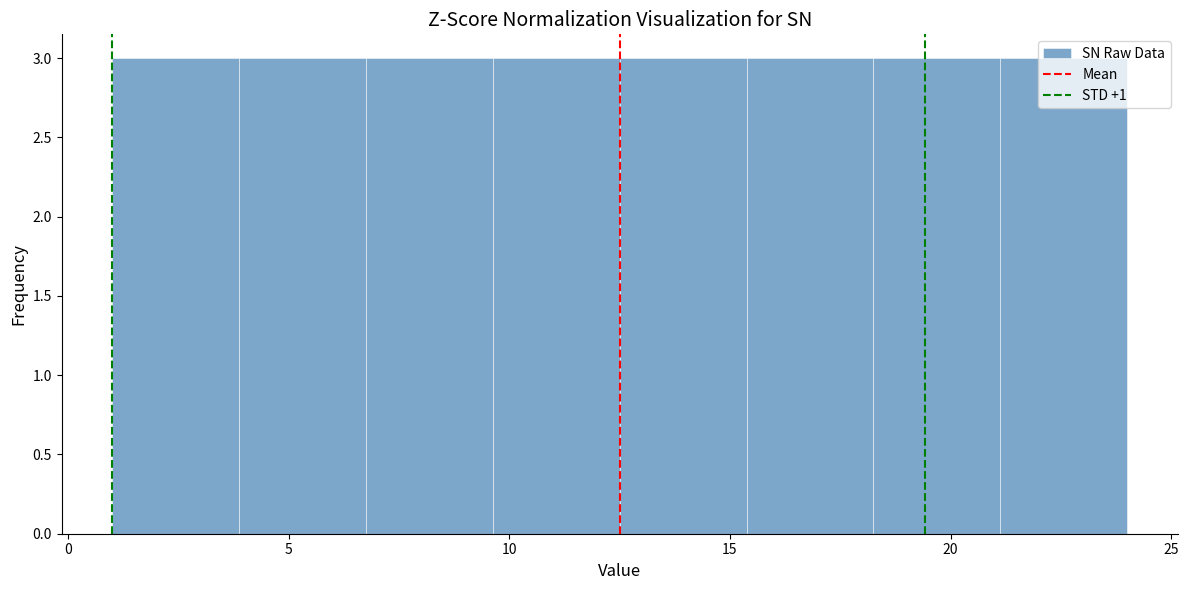

What is the height of the bar covering 15.5 to 18.5 on the x-axis? Neither the bar edges nor the heights are printed on the chart, so give them approximately, as read against the axes.

3